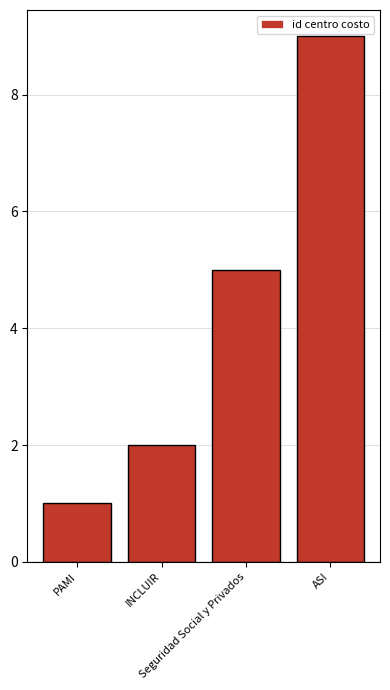

Rank the categories by value from highest to lowest.

ASI, Seguridad Social y Privados, INCLUIR, PAMI